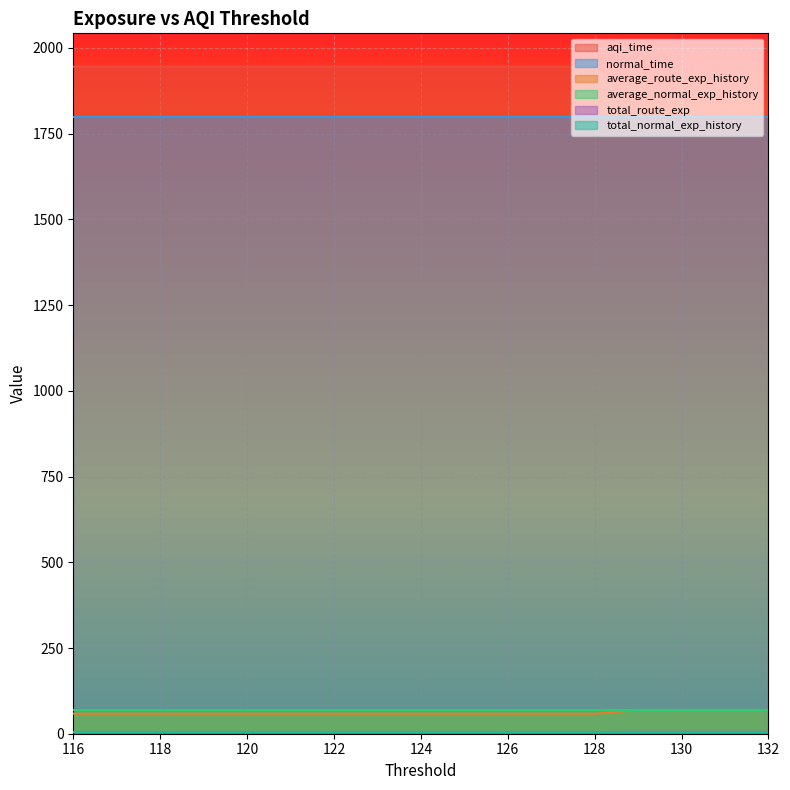

What is the difference between the maximum and second lowest values in the average_route_exp_history series?

10.4